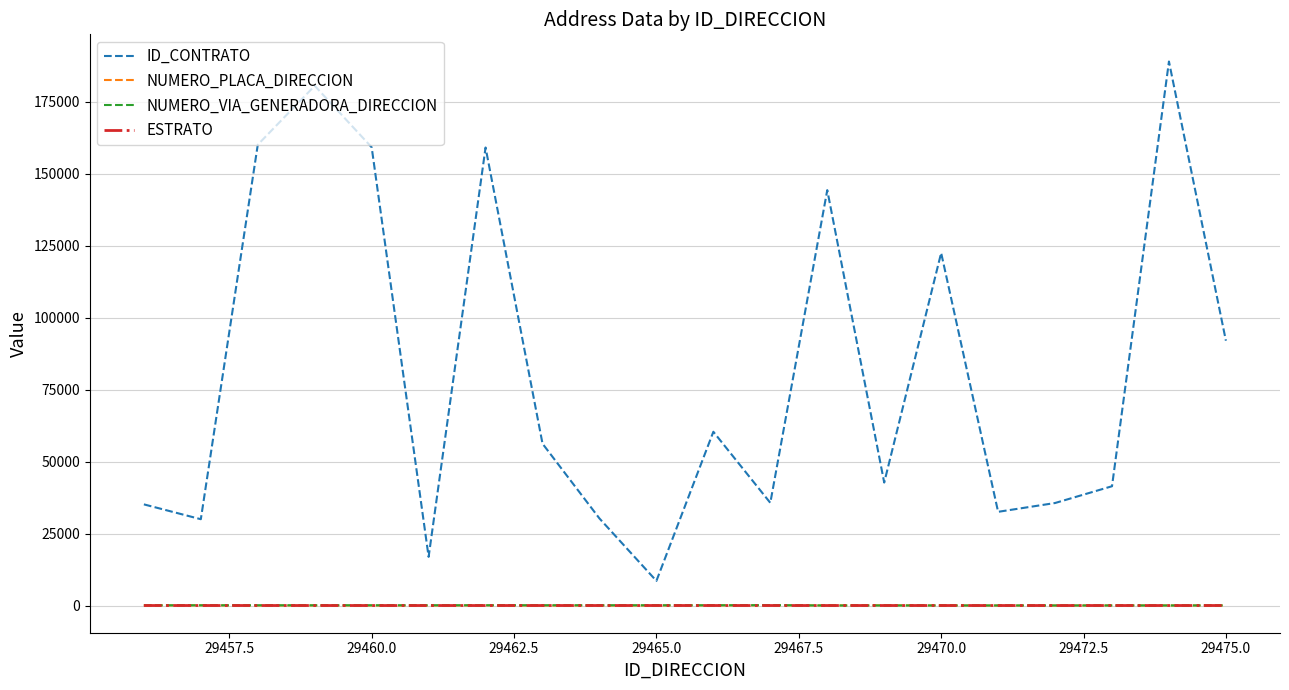

Which series has the largest total across all categories?

ID_CONTRATO